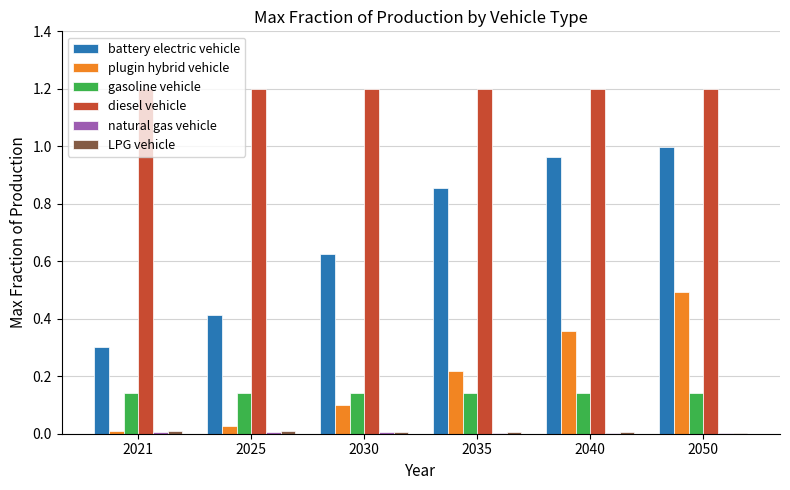

Between 2025 and 2050, which series saw the biggest shift?

battery electric vehicle